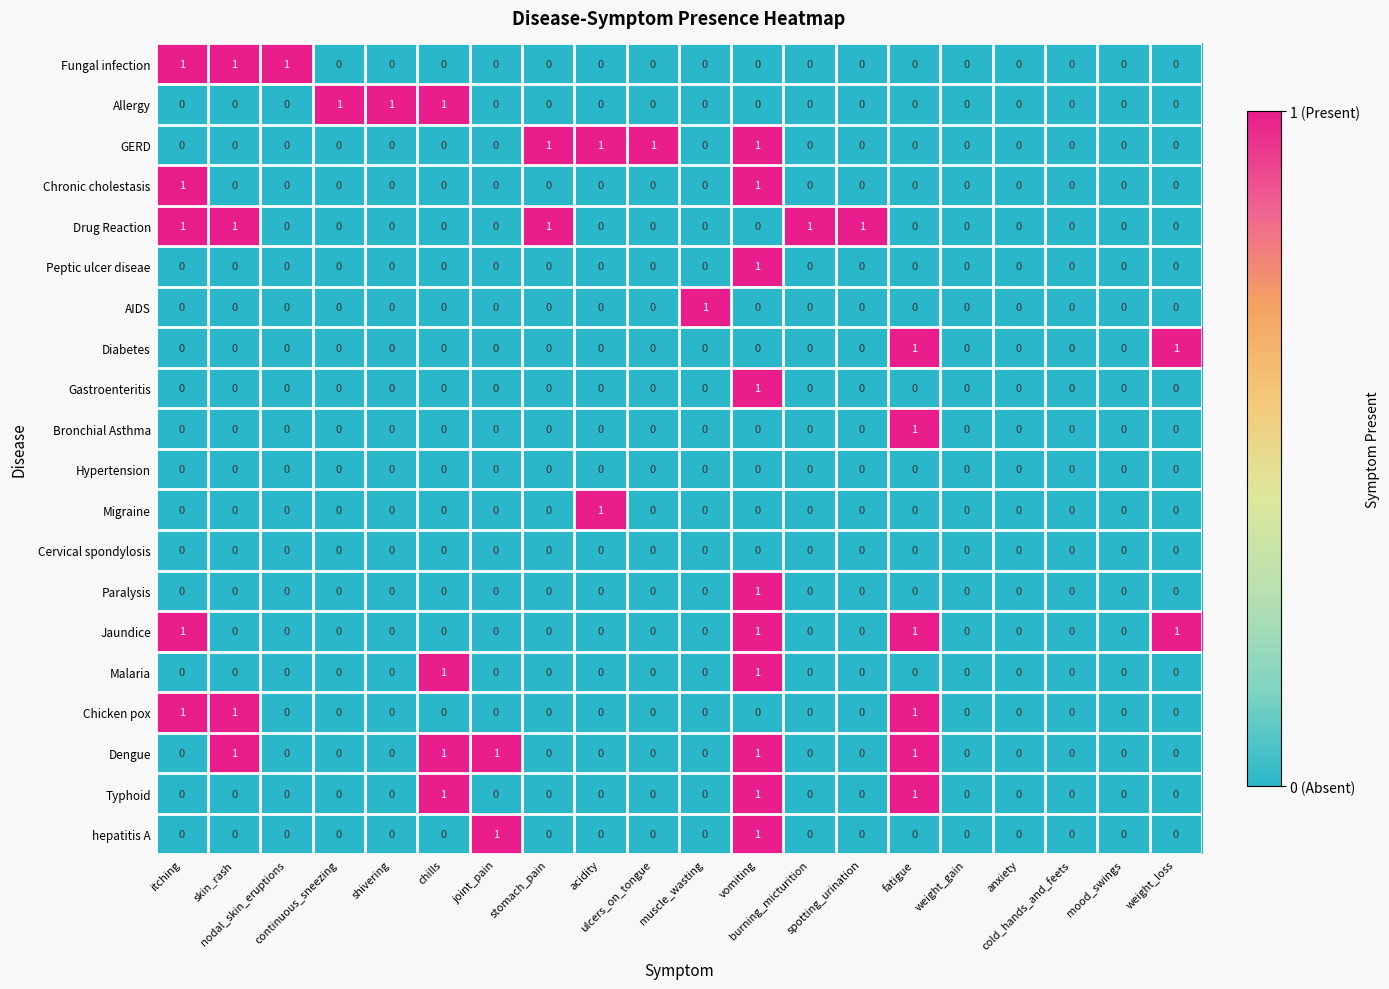

Count the Malaria values in the range 0 to 1.

20